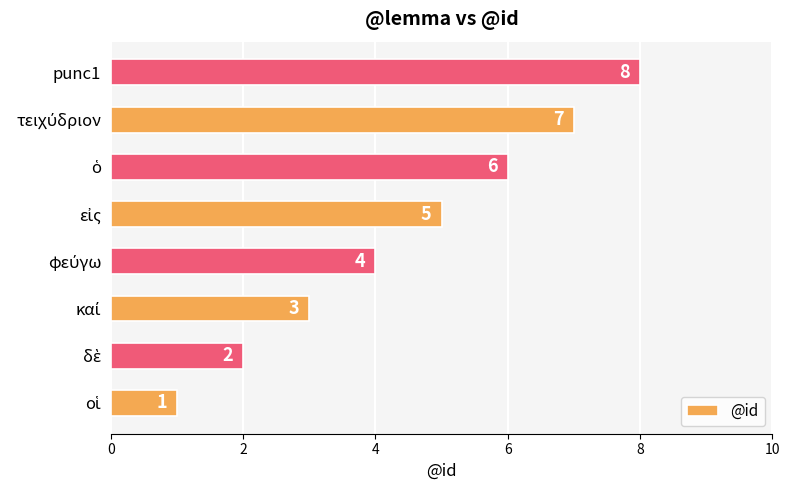

At which category does the chart reach its peak across all series?

punc1